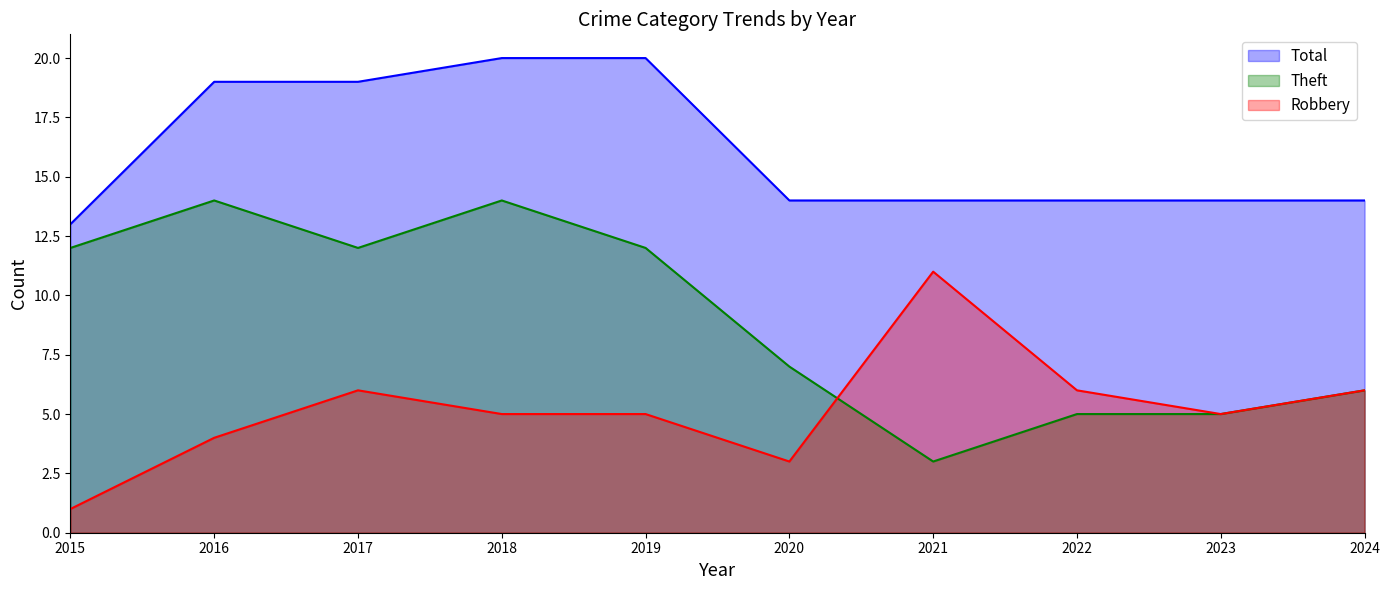

How many Total values are between 14 and 19?

7